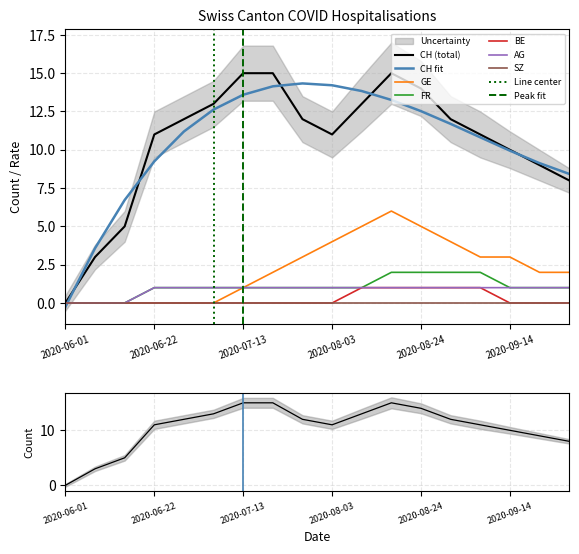

How many data points in BE are above 0?

5